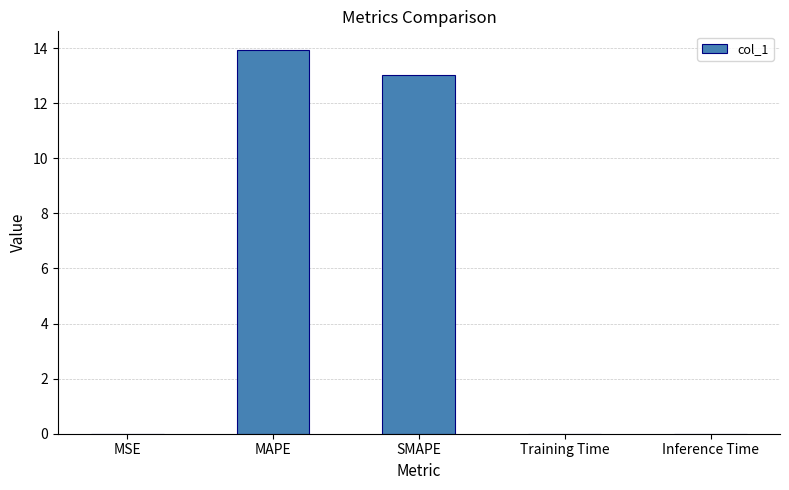

Between MAPE and Training Time, which is larger?

MAPE